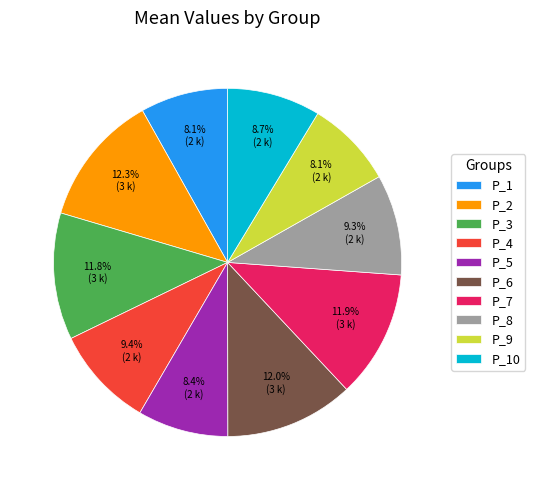

To the nearest percent, what is the difference between the largest and smallest slice percentages?

4%